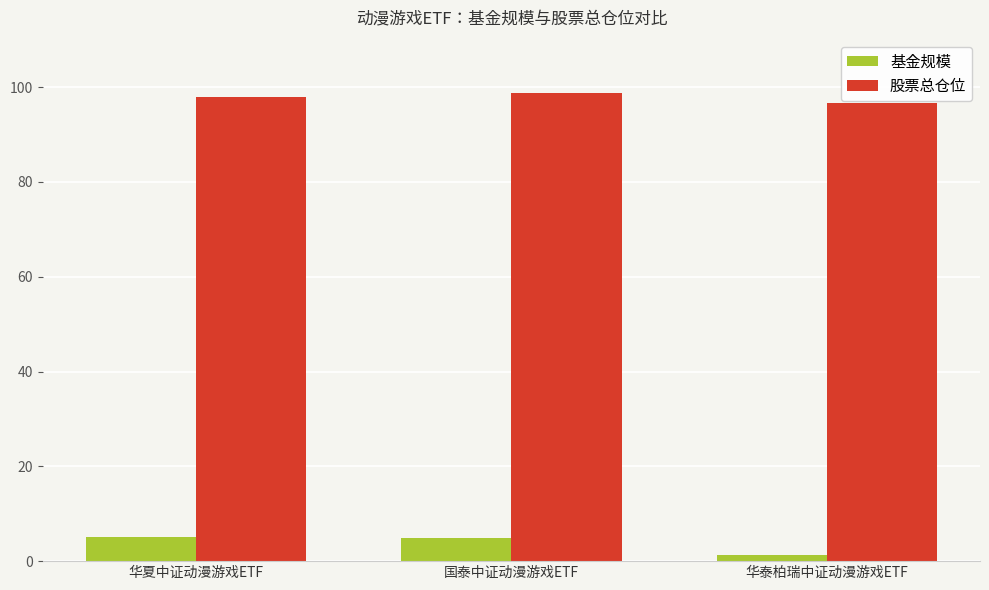

Count the number of data series in this chart.

2